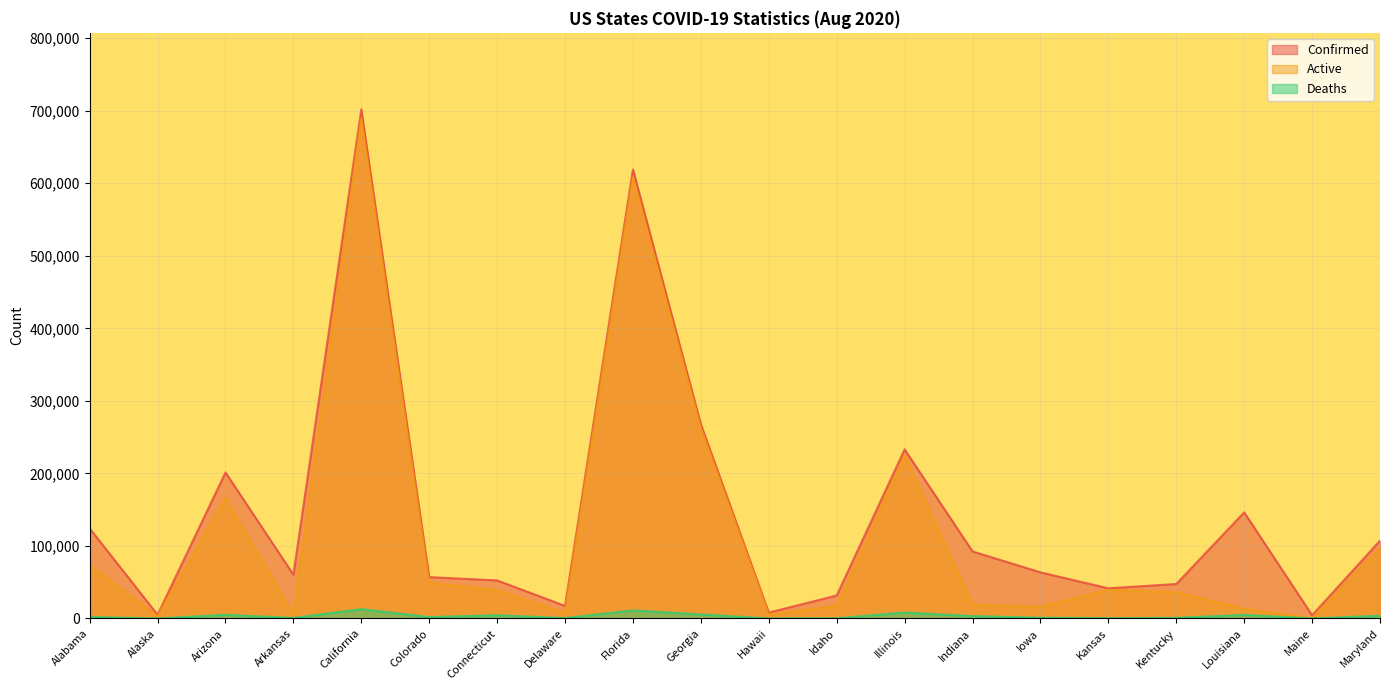

Where does the Deaths series first go above 2152?

Arizona